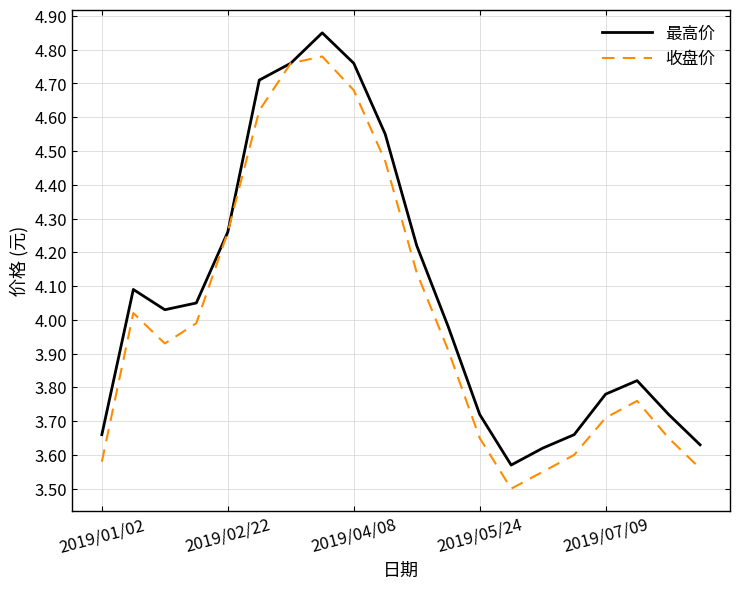

How many interior local peaks does the 收盘价 series have?

3